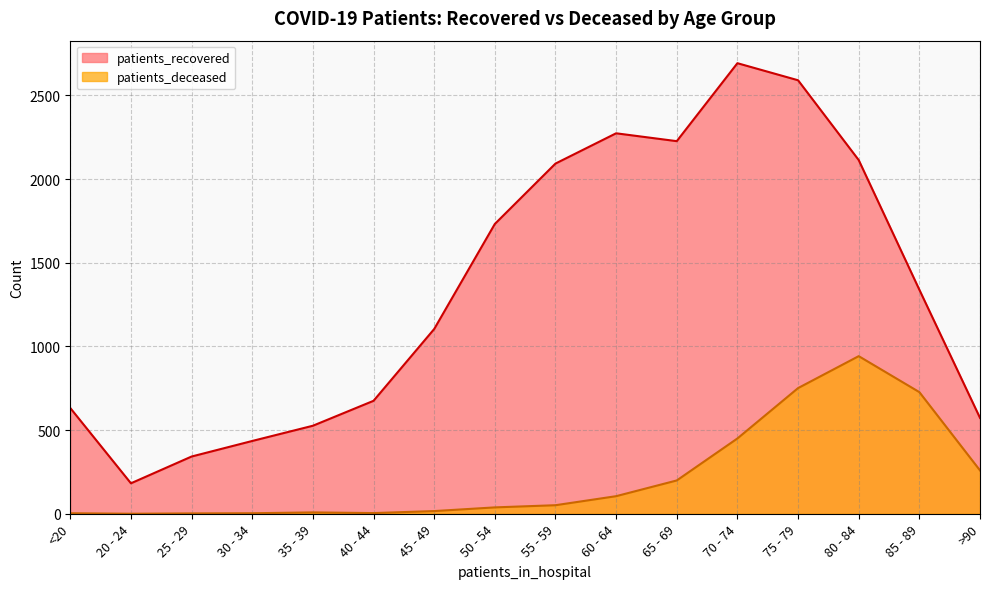

At which label does patients_recovered reach its peak?

70 - 74